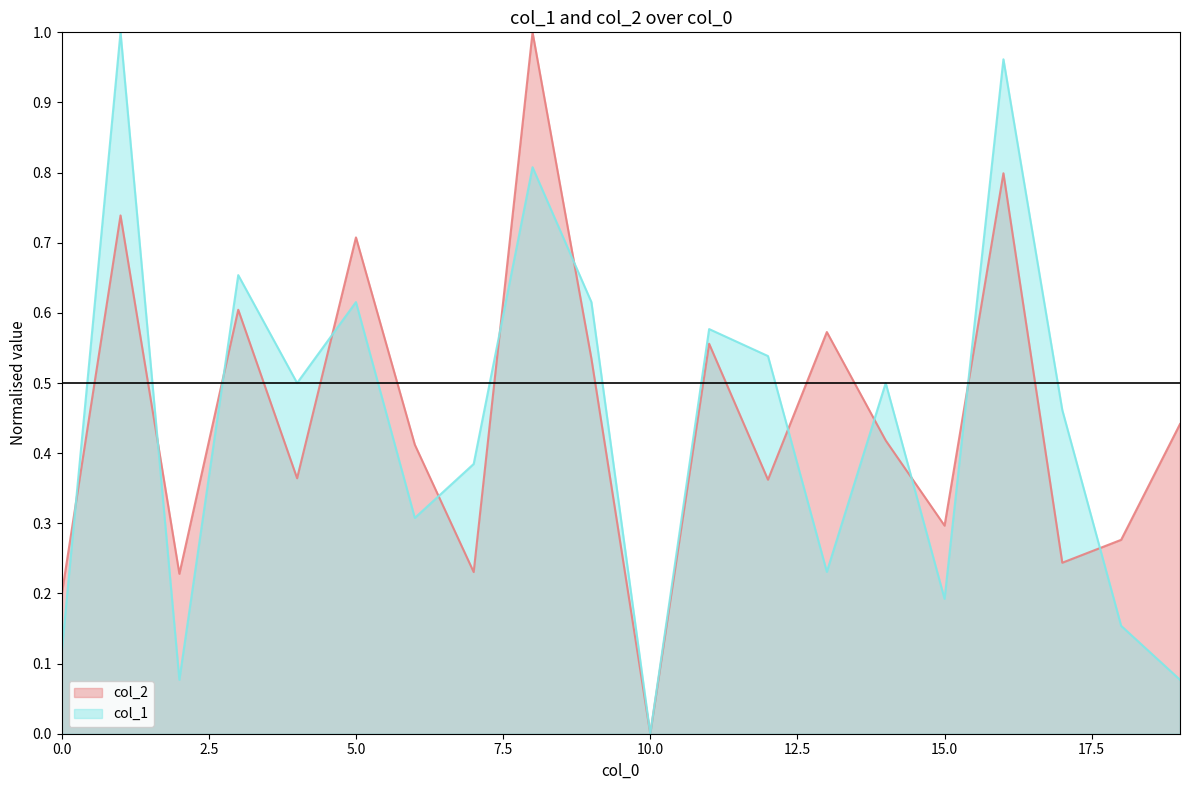

How many intersections are there between col_2 line and col_1 line?

12